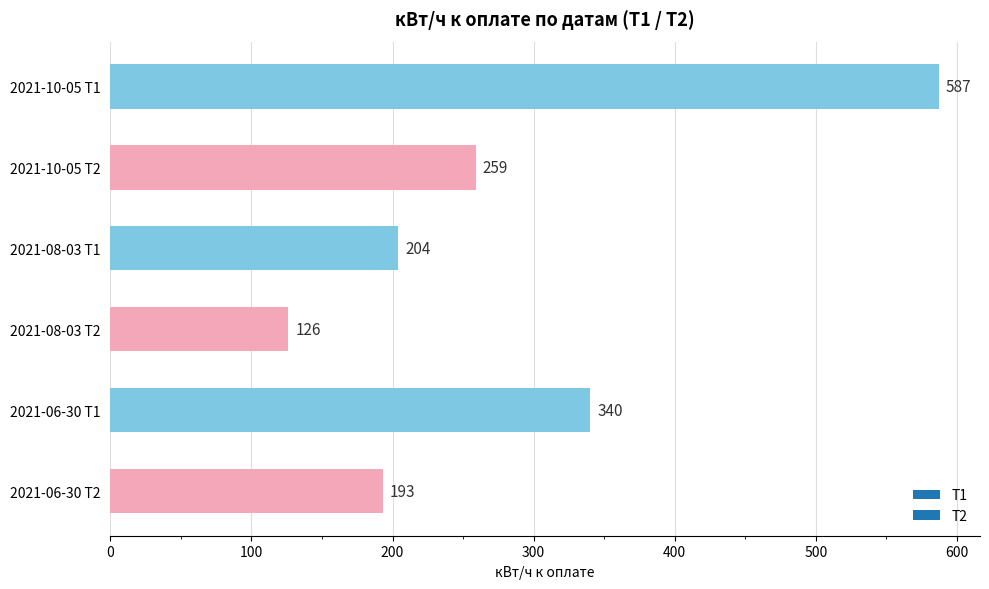

Does the chart contain any negative values?

No